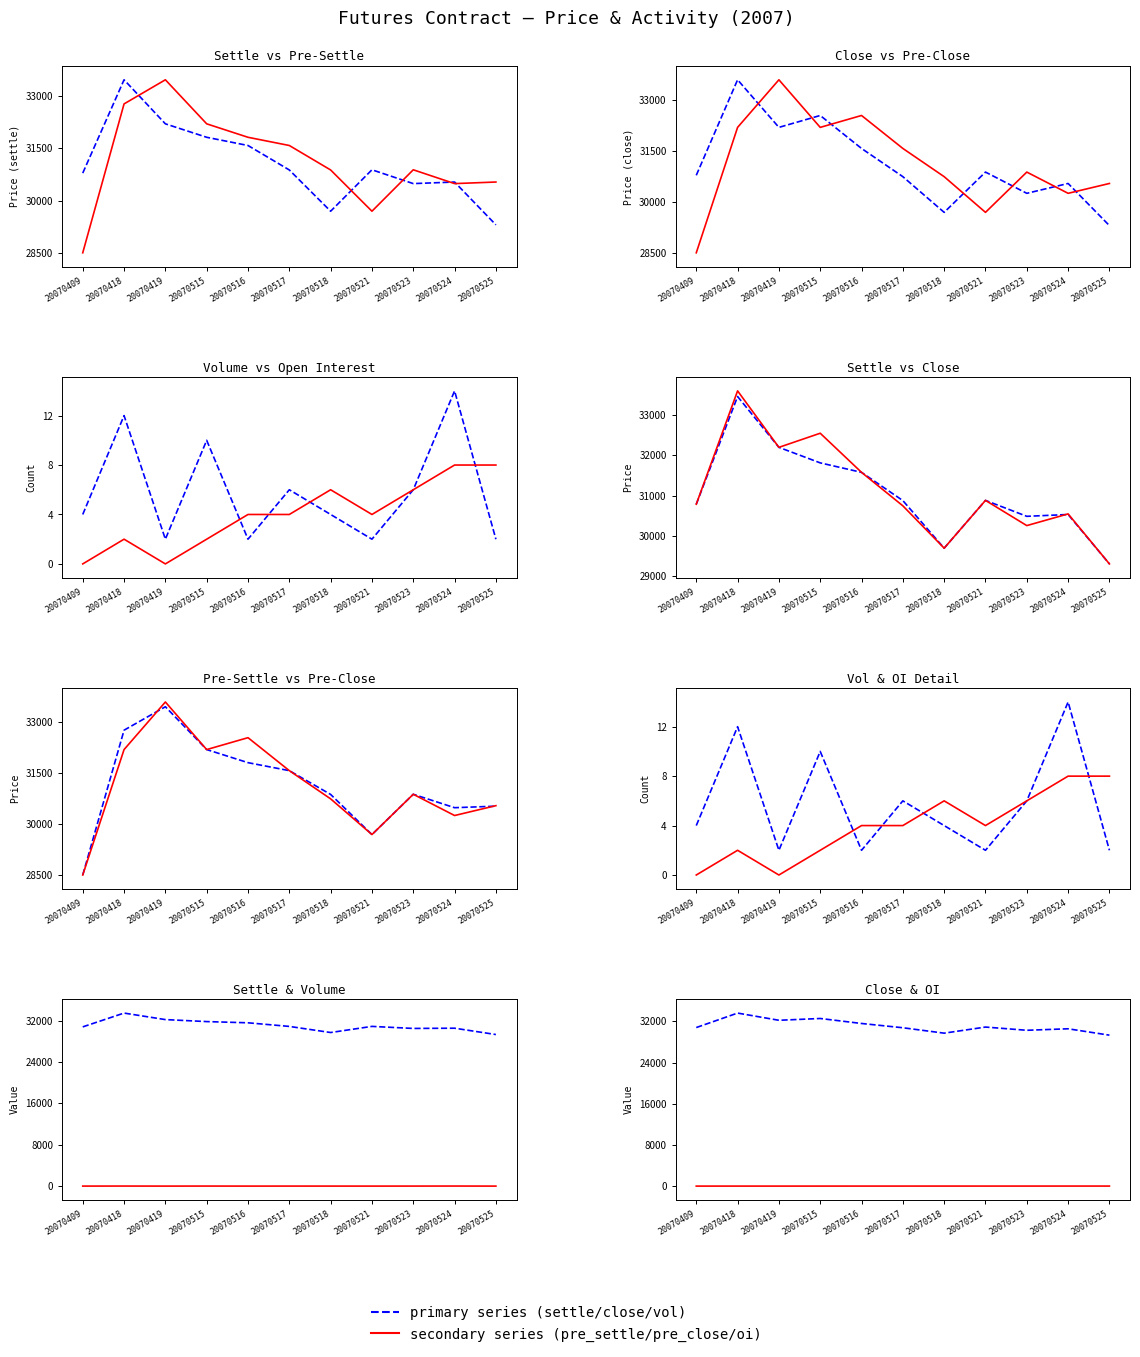

What is the sum of the pre_settle values at 20070418 and 20070515?

64970